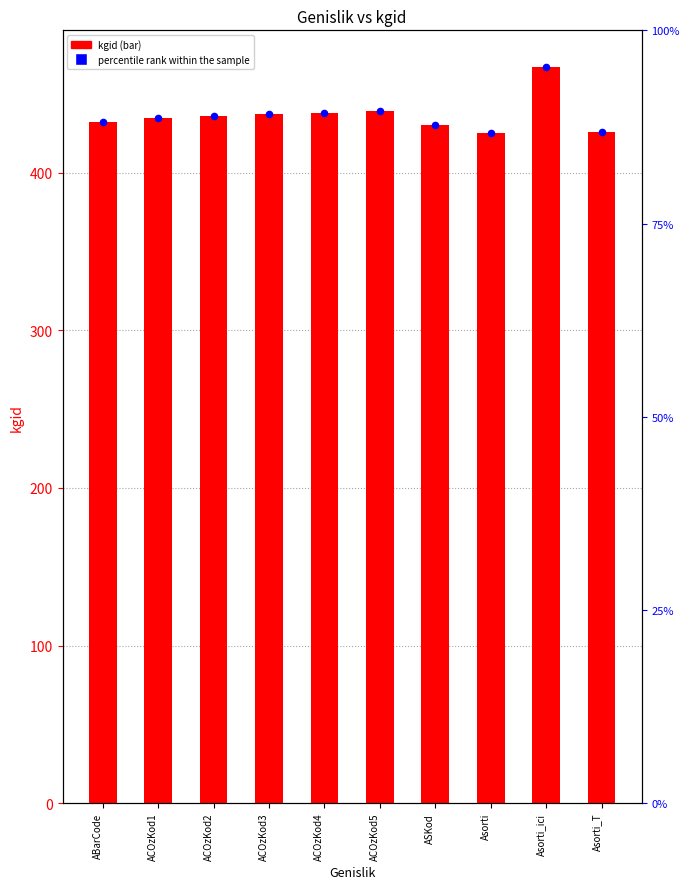

Which series contains the highest Y value?

kgid